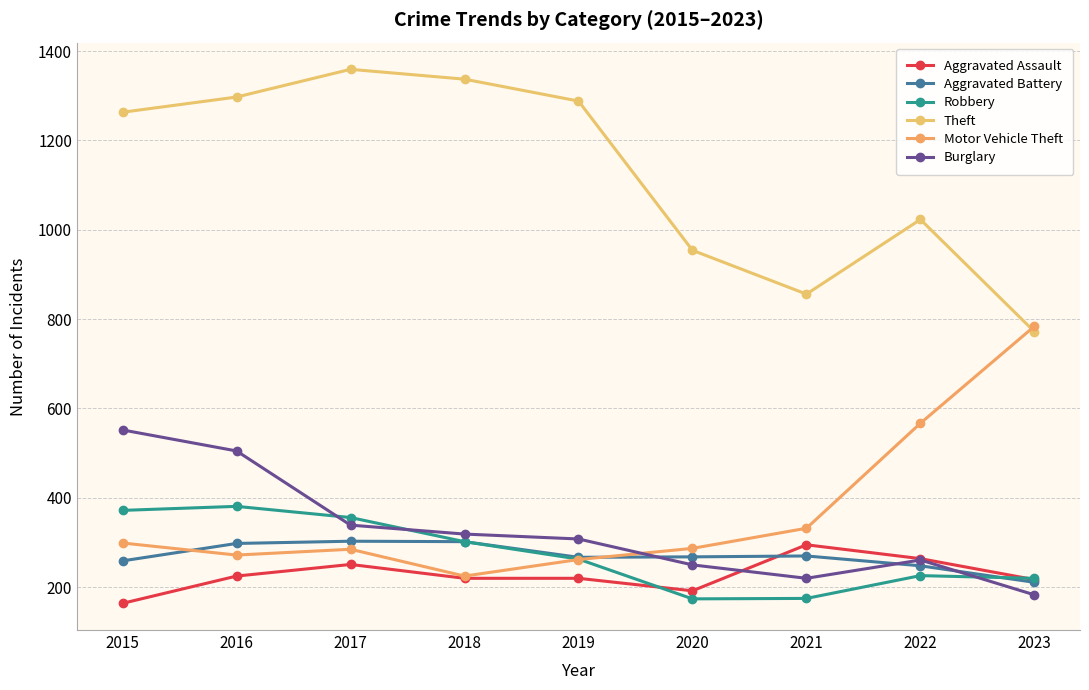

At 2018, list the series in order from largest to smallest.

Theft, Burglary, Aggravated Battery, Robbery, Motor Vehicle Theft, Aggravated Assault